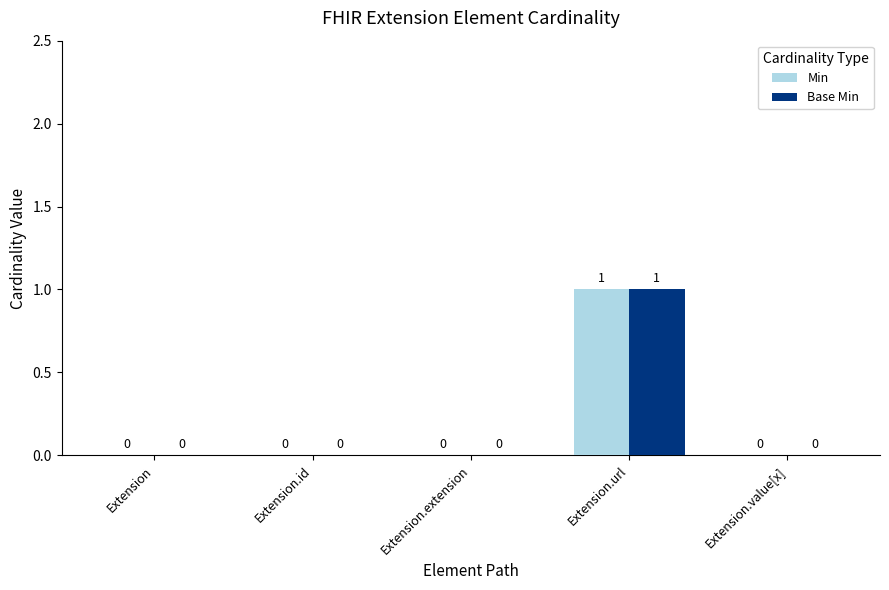

At which label does Min reach its peak?

Extension.url